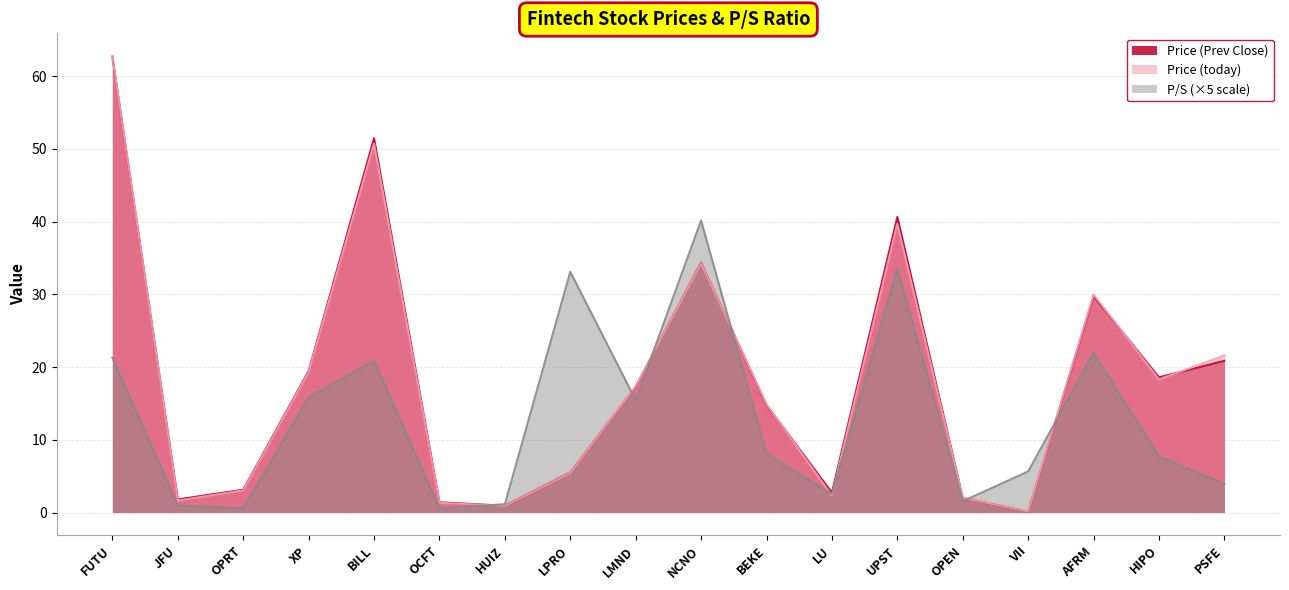

What position from the left is NCNO?

10